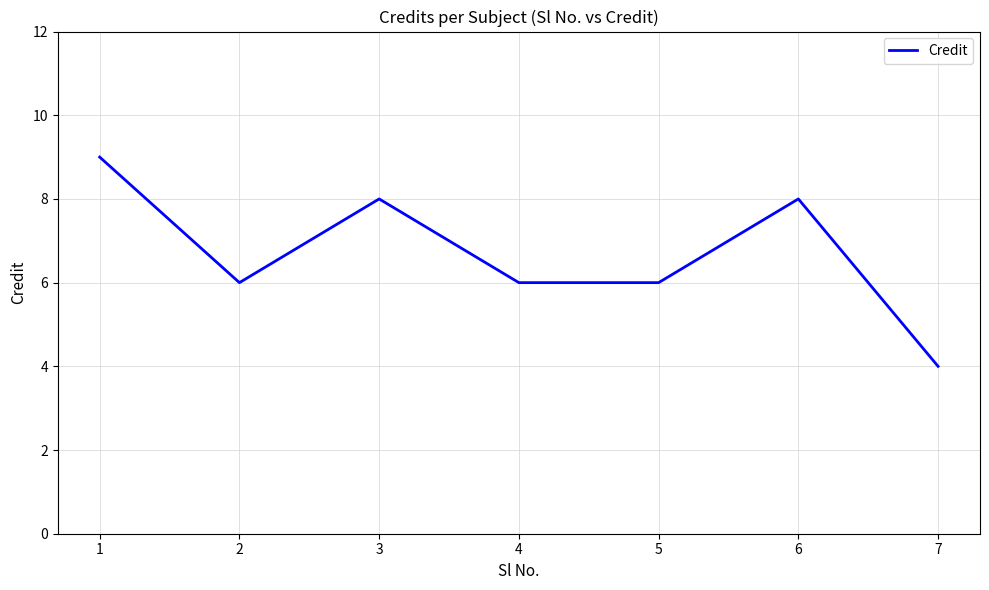

Where is the first local minimum?

2